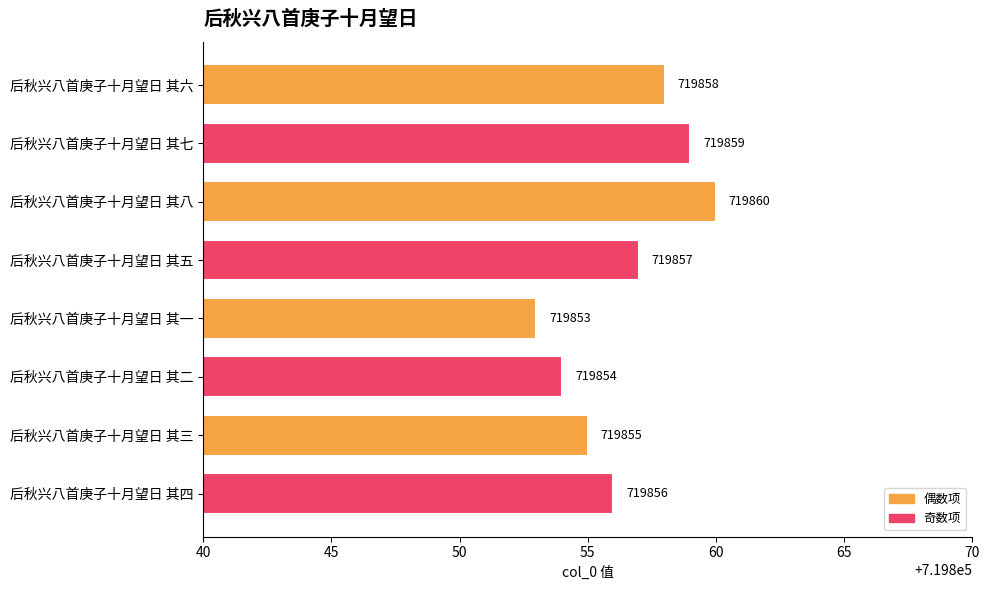

What is the sum of all values?

5758852